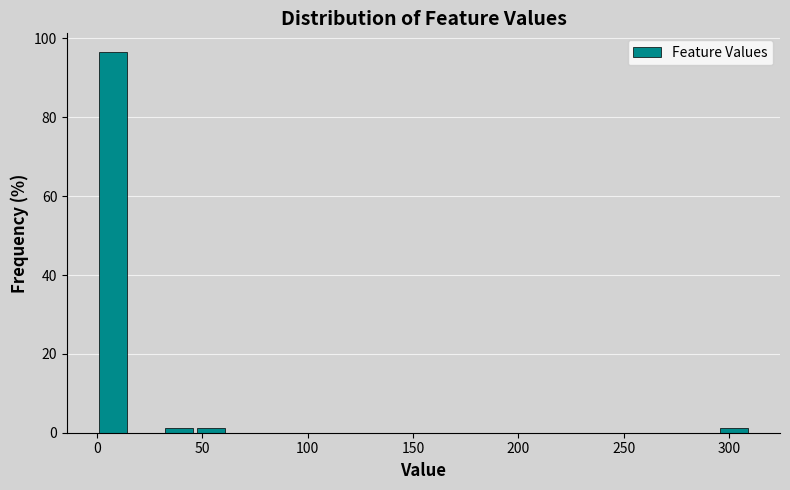

Read against the x-axis, roughly where is the centre of the tallest bar?

10